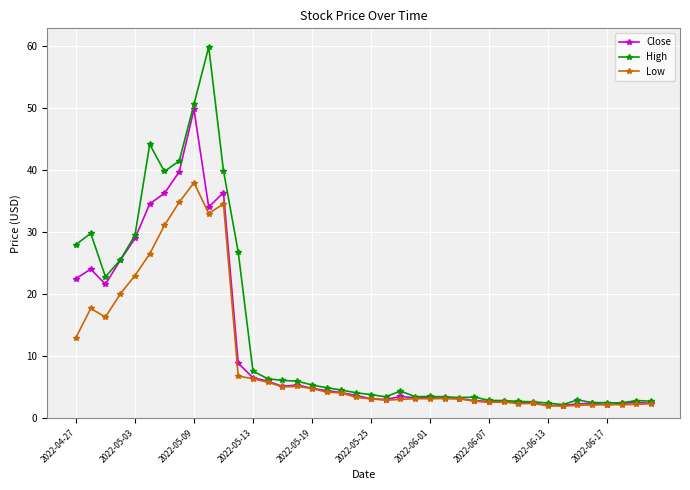

Which series has the largest range (max minus min)?

High